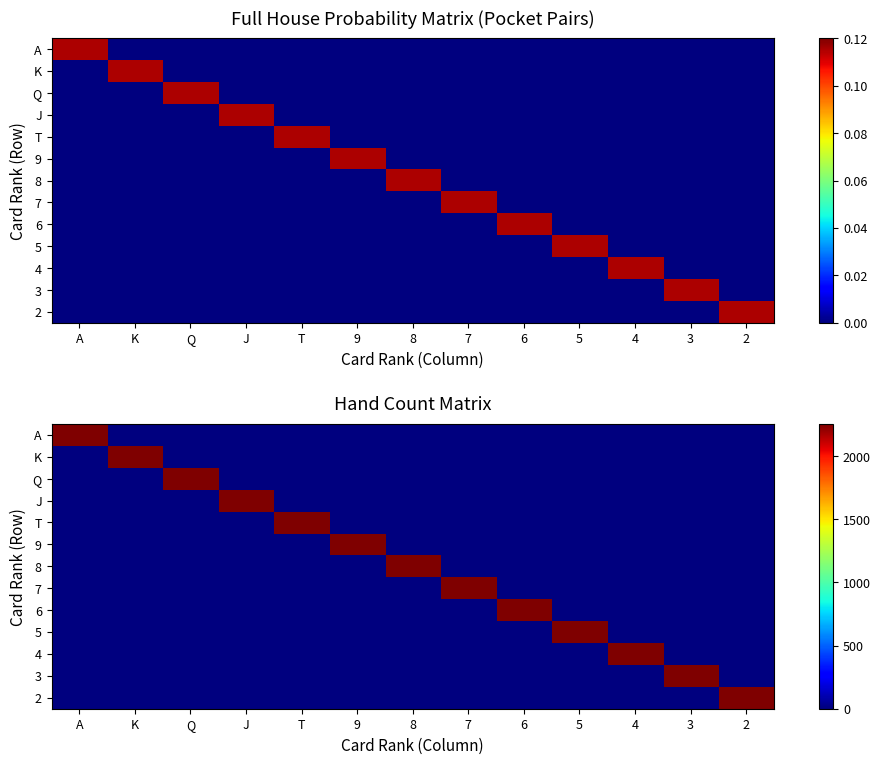

Is it true that 6 equals -1280 at 4?

False